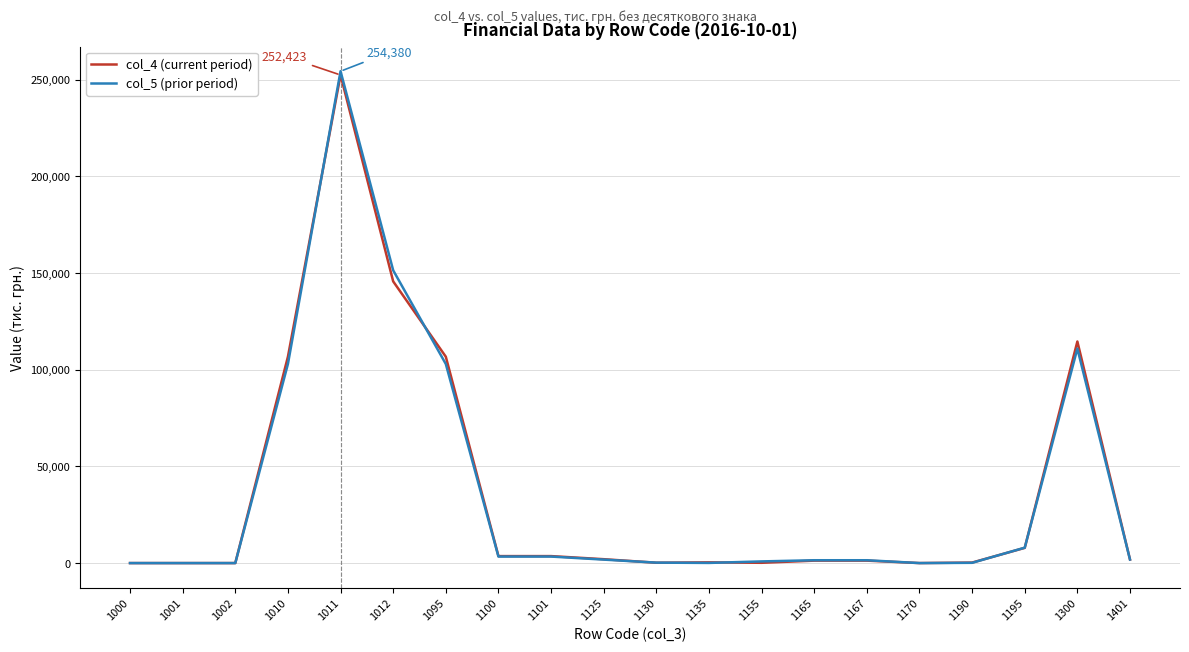

At which category is the sum across all series the highest?

1011